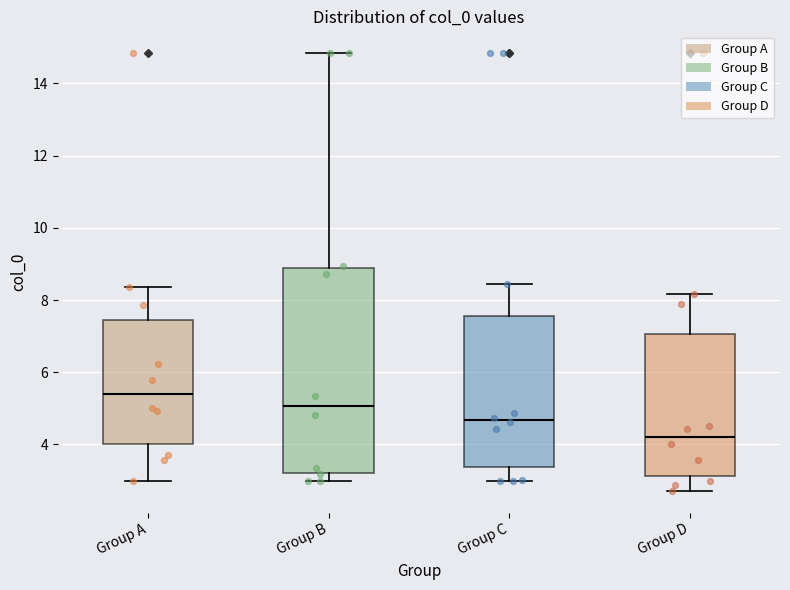

Where does the median line of the box for Group A sit on the y-axis? The values are not printed on the chart, so give them approximately, as read against the axis.

5.4